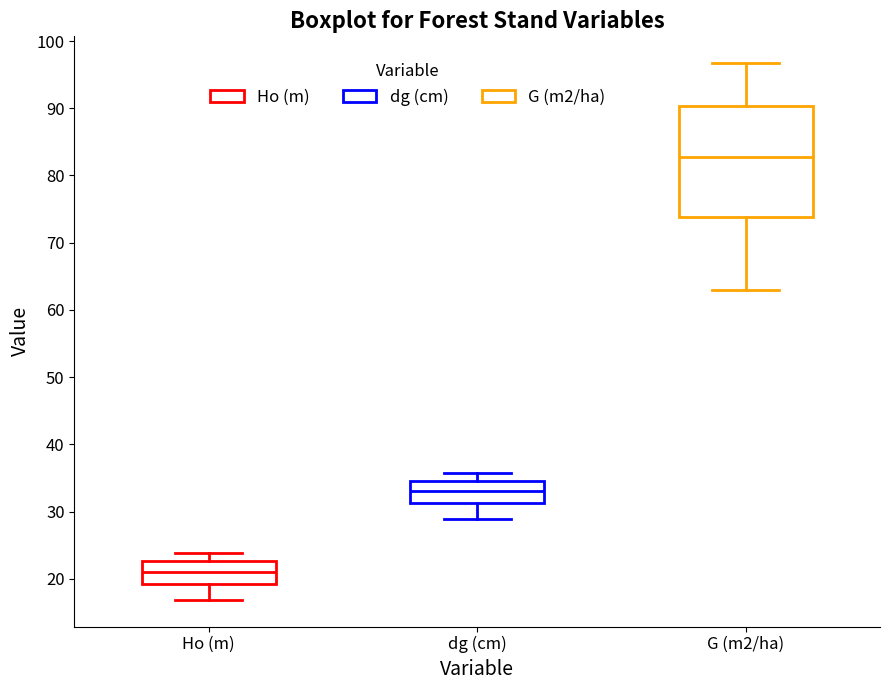

Which box is the tallest, from its lower edge to its upper edge?

G (m2/ha)